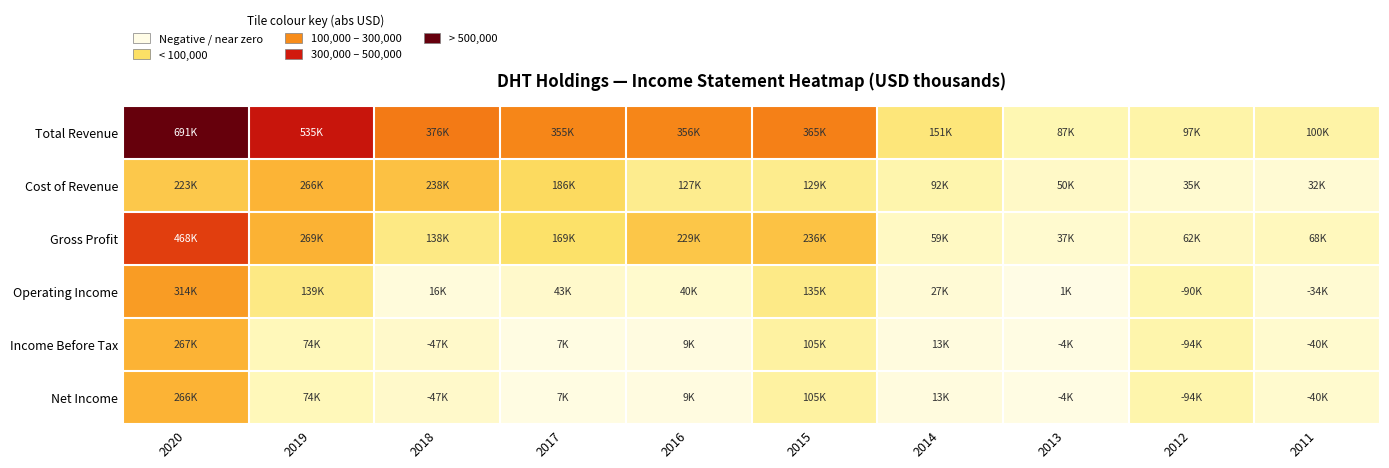

Which series has the largest range (max minus min)?

Total Revenue